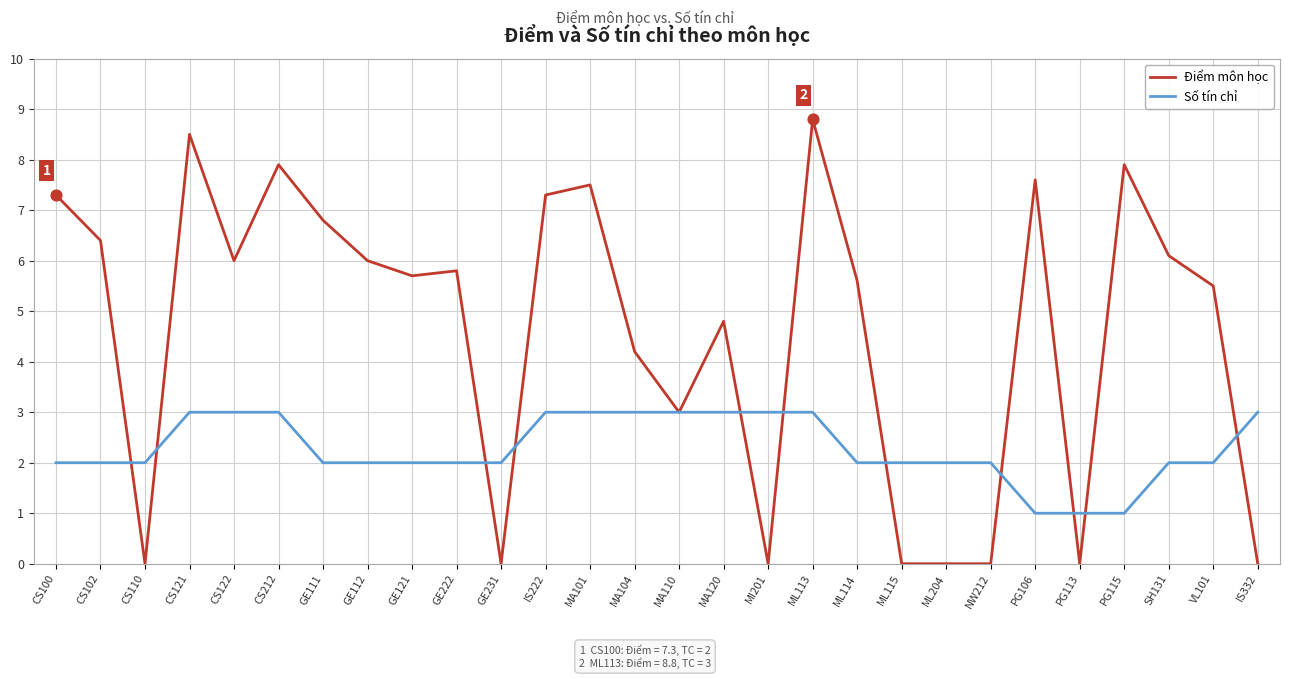

What is the spread (max minus min) of values at NW212?

2.0